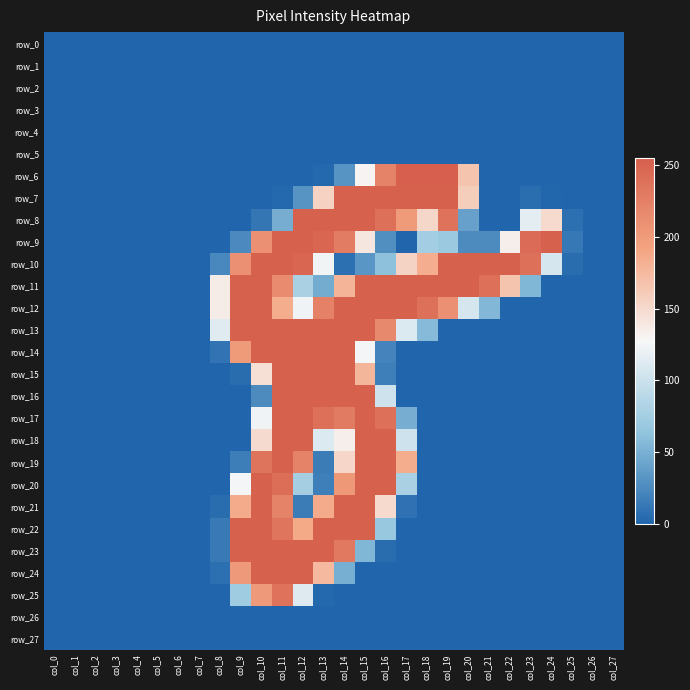

Reading right to left, extract all data points from this chart.

row_0: 0	0	0	0	0	0	0	0	0	0	0	0	0	0	0	0	0	0	0	0	0	0	0	0	0	0	0	0
row_1: 0	0	0	0	0	0	0	0	0	0	0	0	0	0	0	0	0	0	0	0	0	0	0	0	0	0	0	0
row_2: 0	0	0	0	0	0	0	0	0	0	0	0	0	0	0	0	0	0	0	0	0	0	0	0	0	0	0	0
row_3: 0	0	0	0	0	0	0	0	0	0	0	0	0	0	0	0	0	0	0	0	0	0	0	0	0	0	0	0
row_4: 0	0	0	0	0	0	0	0	0	0	0	0	0	0	0	0	0	0	0	0	0	0	0	0	0	0	0	0
row_5: 0	0	0	0	0	0	0	0	0	0	0	0	0	0	0	0	0	0	0	0	0	0	0	0	0	0	0	0
row_6: 0	0	0	0	0	0	0	167	255	255	255	222	130	31	2	0	0	0	0	0	0	0	0	0	0	0	0	0
row_7: 0	0	0	1	6	0	0	160	253	253	253	253	253	253	156	31	2	0	0	0	0	0	0	0	0	0	0	0
row_8: 0	0	7	150	115	0	0	40	238	152	201	240	253	253	253	253	48	11	0	0	0	0	0	0	0	0	0	0
row_9: 0	0	12	253	244	134	25	25	69	75	0	28	140	228	249	253	253	210	24	0	0	0	0	0	0	0	0	0
row_10: 0	0	5	107	240	253	253	253	253	184	155	62	32	7	124	249	253	253	210	23	0	0	0	0	0	0	0	0
row_11: 0	0	0	0	54	167	240	253	253	253	253	253	253	179	47	79	215	253	253	136	0	0	0	0	0	0	0	0
row_12: 0	0	0	0	0	0	55	107	210	240	253	253	253	253	224	123	185	253	253	136	0	0	0	0	0	0	0	0
row_13: 0	0	0	0	0	0	0	0	0	57	110	217	253	253	253	253	253	253	253	113	0	0	0	0	0	0	0	0
row_14: 0	0	0	0	0	0	0	0	0	0	0	20	126	253	253	253	253	253	201	10	0	0	0	0	0	0	0	0
row_15: 0	0	0	0	0	0	0	0	0	0	0	17	178	253	253	253	253	146	5	0	0	0	0	0	0	0	0	0
row_16: 0	0	0	0	0	0	0	0	0	0	0	101	253	253	253	253	253	25	0	0	0	0	0	0	0	0	0	0
row_17: 0	0	0	0	0	0	0	0	0	0	48	240	253	230	240	253	253	123	0	0	0	0	0	0	0	0	0	0
row_18: 0	0	0	0	0	0	0	0	0	0	101	253	253	134	110	253	253	149	0	0	0	0	0	0	0	0	0	0
row_19: 0	0	0	0	0	0	0	0	0	0	185	253	253	153	15	222	253	236	16	0	0	0	0	0	0	0	0	0
row_20: 0	0	0	0	0	0	0	0	0	0	79	253	253	203	17	76	242	253	126	0	0	0	0	0	0	0	0	0
row_21: 0	0	0	0	0	0	0	0	0	0	8	150	253	253	186	15	222	253	186	5	0	0	0	0	0	0	0	0
row_22: 0	0	0	0	0	0	0	0	0	0	0	68	253	253	253	188	235	253	253	13	0	0	0	0	0	0	0	0
row_23: 0	0	0	0	0	0	0	0	0	0	0	5	54	231	253	253	253	253	253	13	0	0	0	0	0	0	0	0
row_24: 0	0	0	0	0	0	0	0	0	0	0	0	0	49	175	253	253	253	202	7	0	0	0	0	0	0	0	0
row_25: 0	0	0	0	0	0	0	0	0	0	0	0	0	0	2	112	238	202	73	0	0	0	0	0	0	0	0	0
row_26: 0	0	0	0	0	0	0	0	0	0	0	0	0	0	0	0	0	0	0	0	0	0	0	0	0	0	0	0
row_27: 0	0	0	0	0	0	0	0	0	0	0	0	0	0	0	0	0	0	0	0	0	0	0	0	0	0	0	0